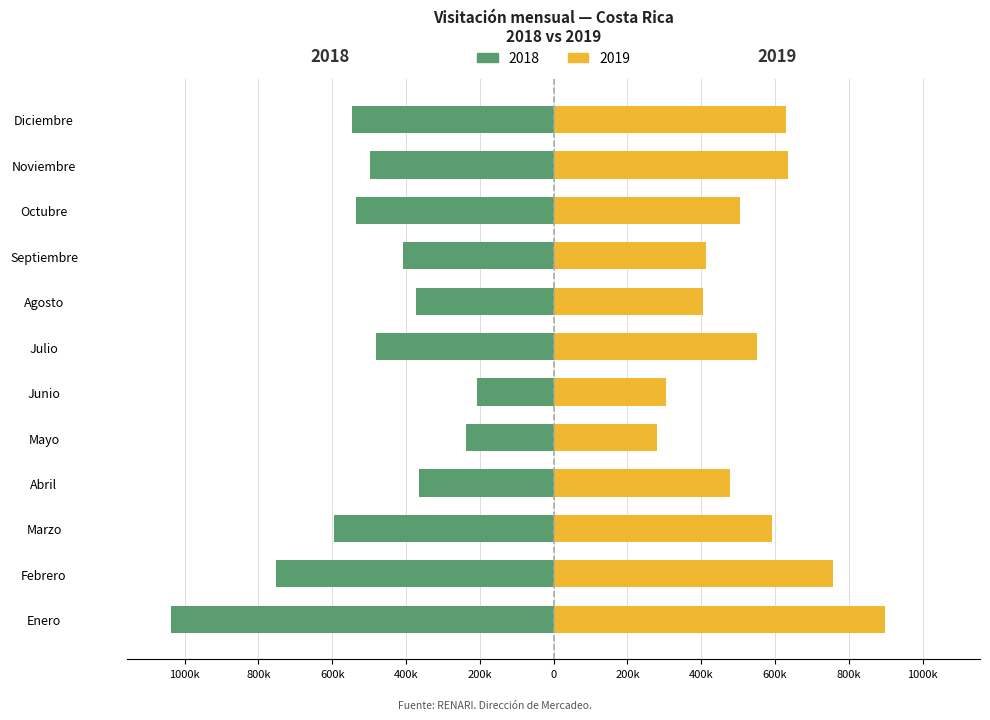

What is the difference between the maximum and minimum values in the 2018 series?

830895